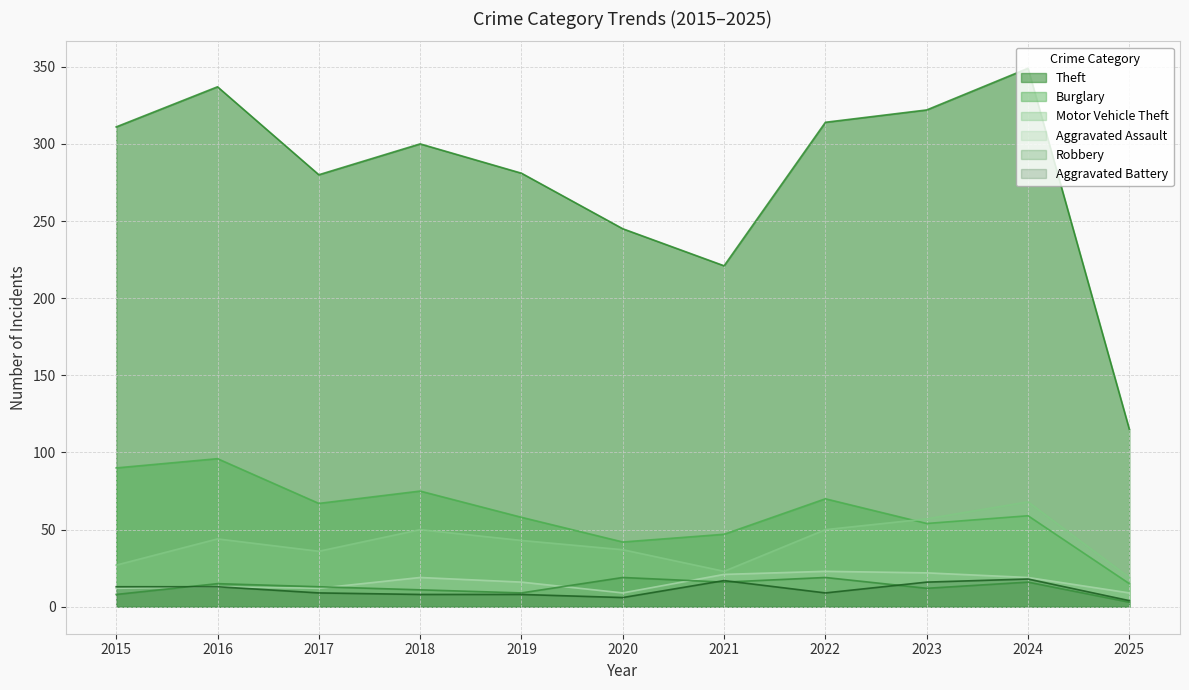

True or false: Aggravated Assault and Theft cross at least once.

False